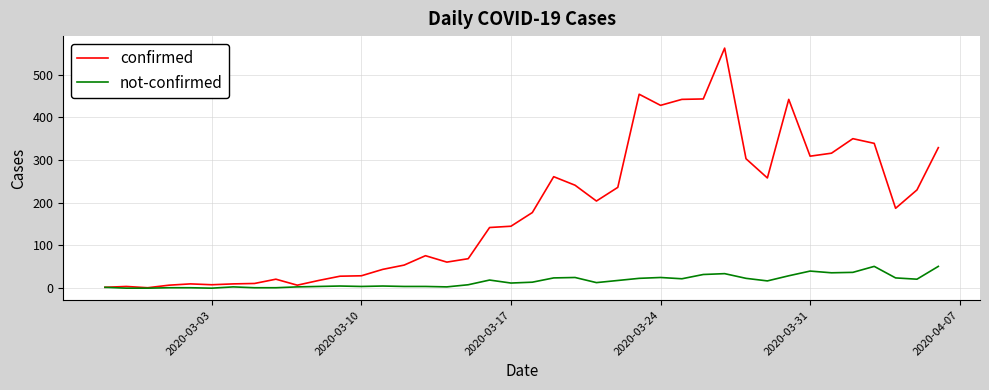

What is the maximum value shown in the chart?

562